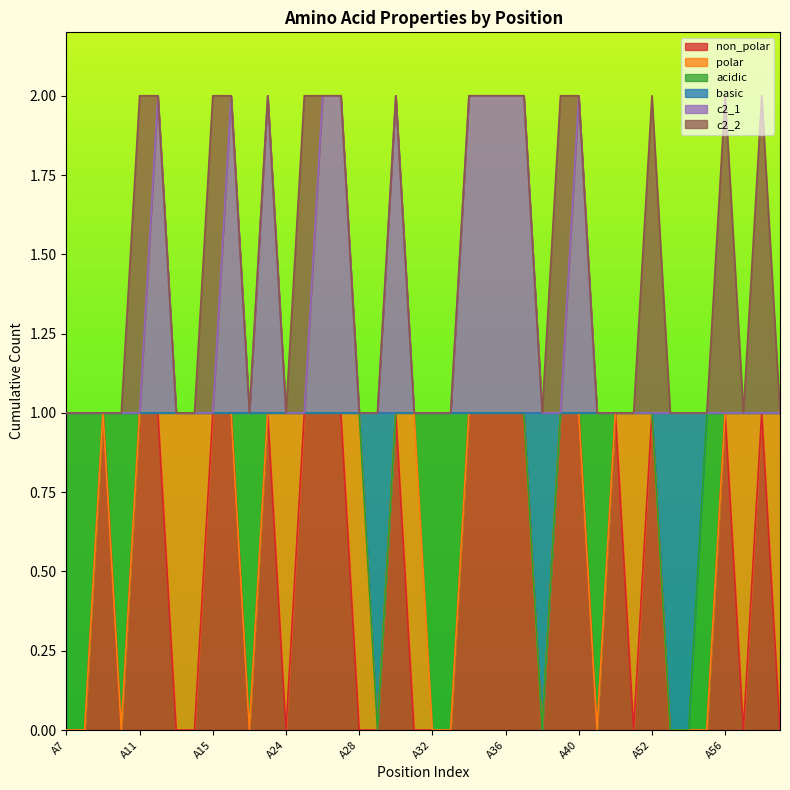

What is the difference between the highest and lowest values at A34?

1